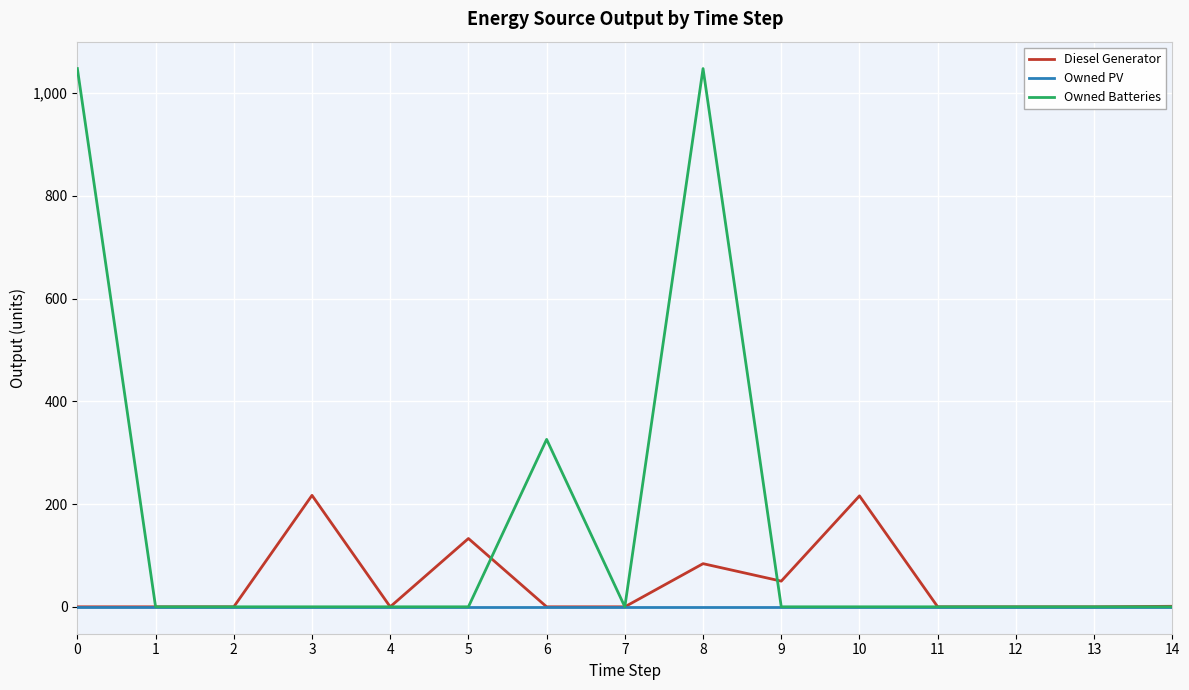

True or false: Owned Batteries has a value of 0 at 9.

True